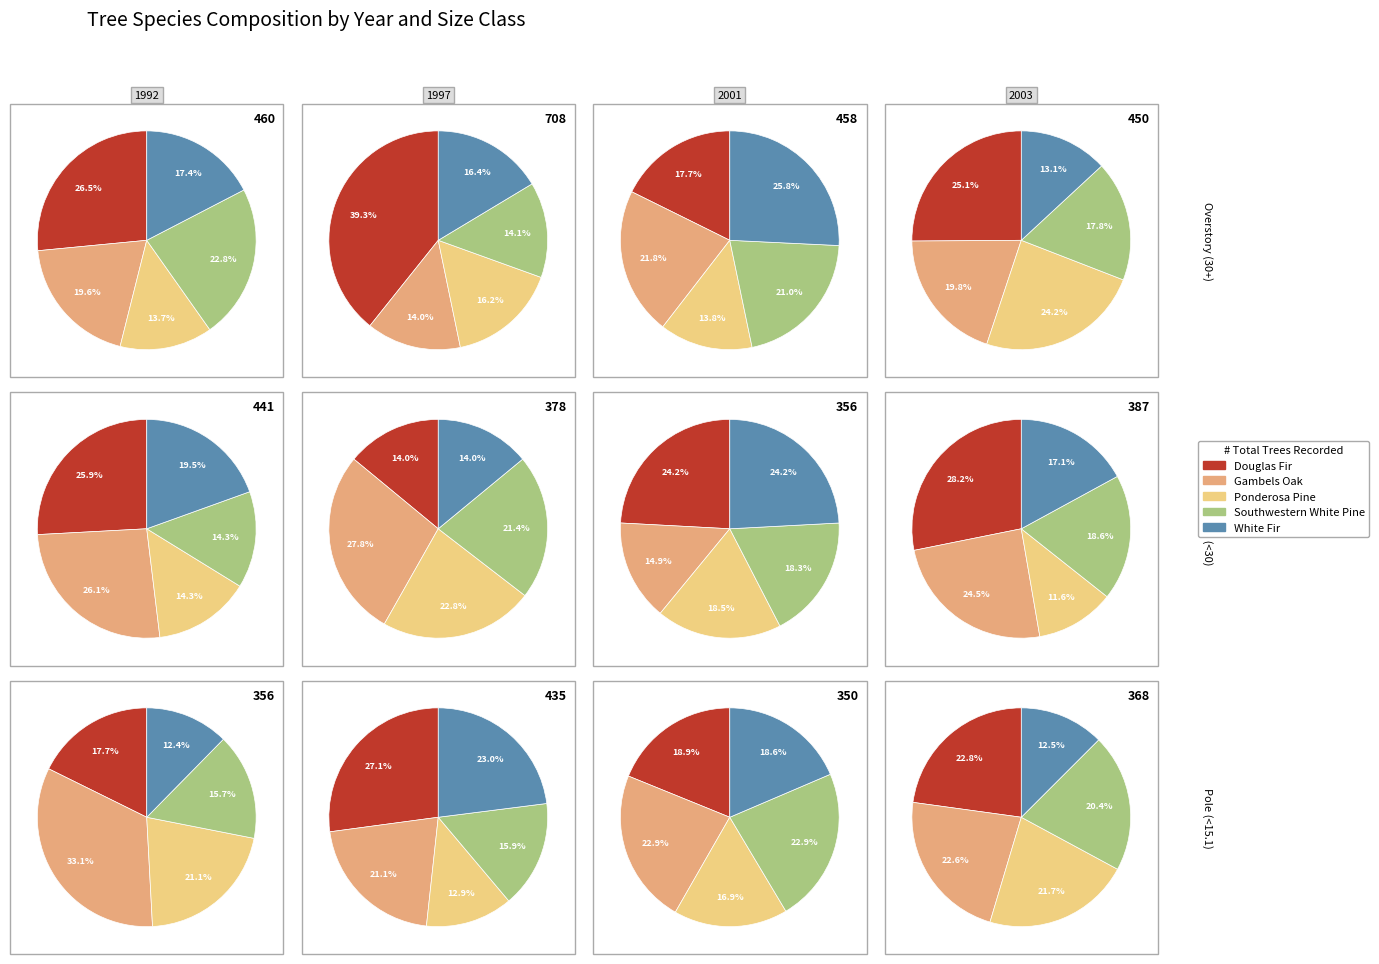

Do 9 and 0 together represent more than half of the pie?

No